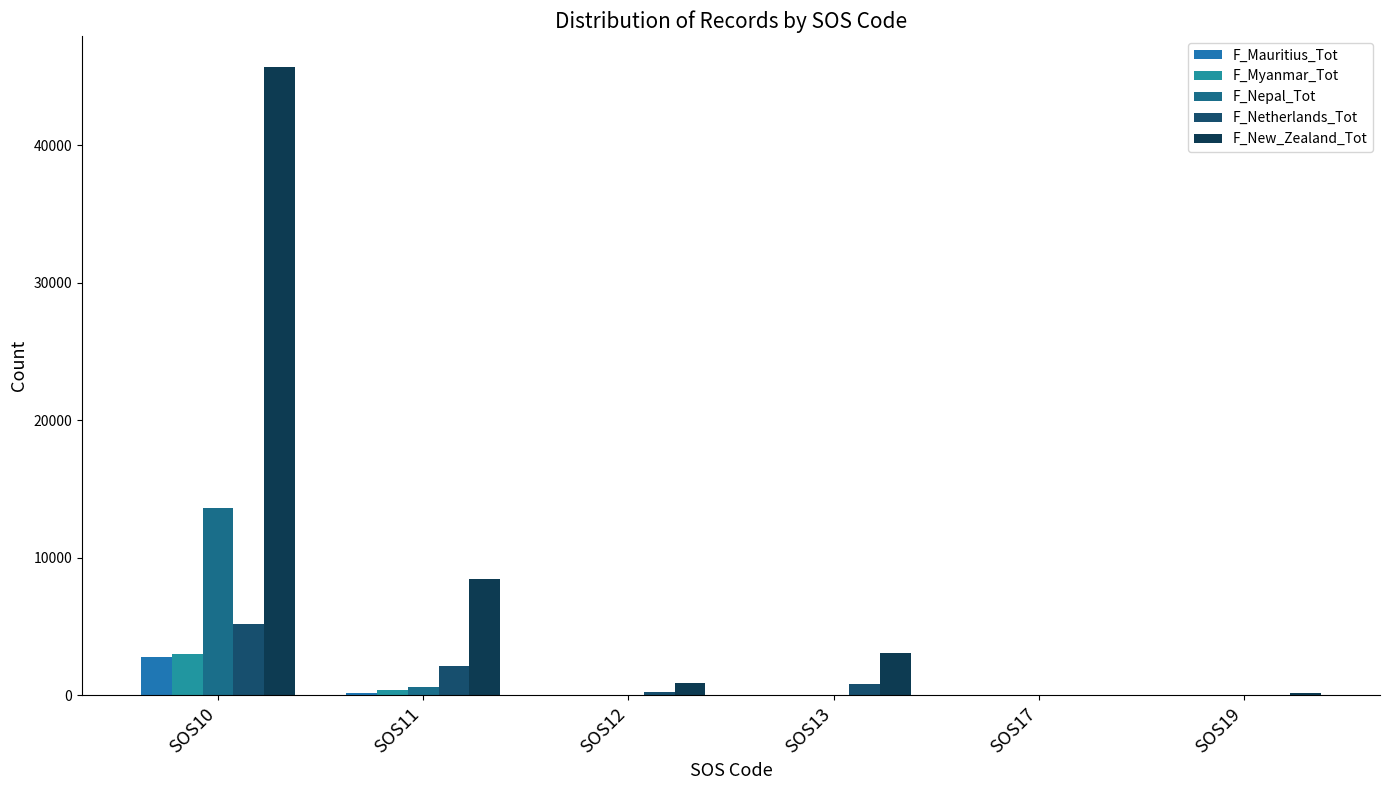

Read the F_Mauritius_Tot value at SOS11, to the nearest 50.

150